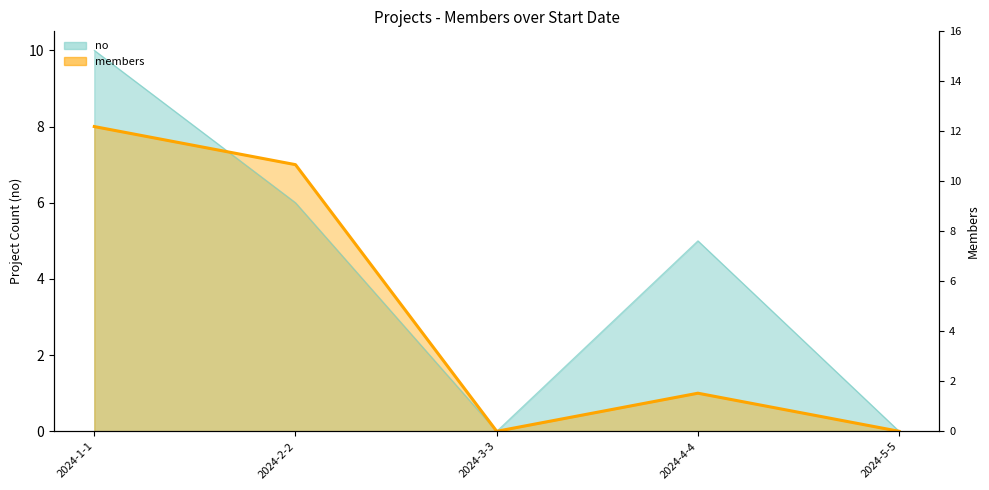

How many interior local valleys (lower than both neighbors) does the data have?

1